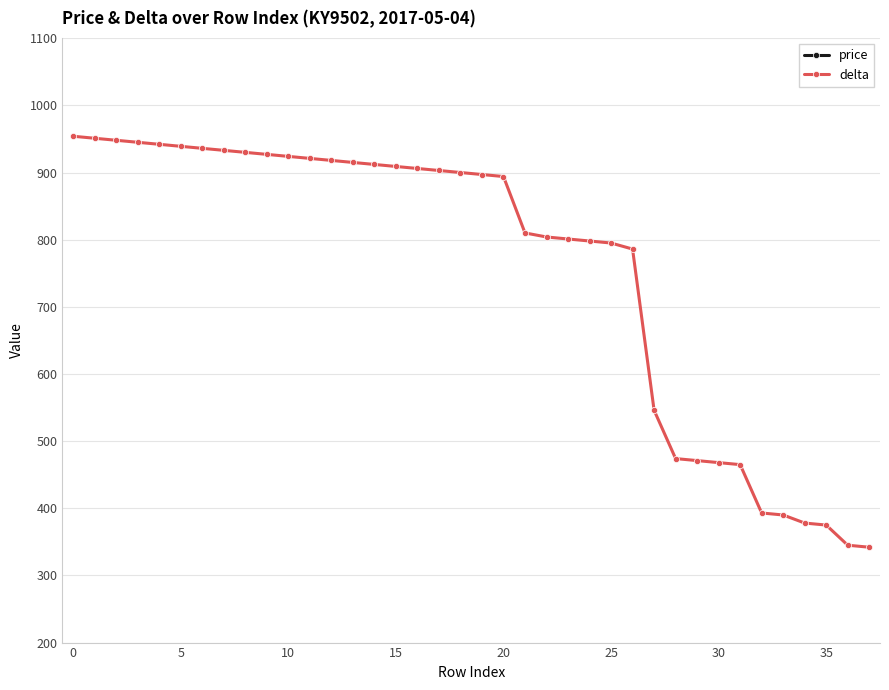

Where does the price series first go above 1356?

29